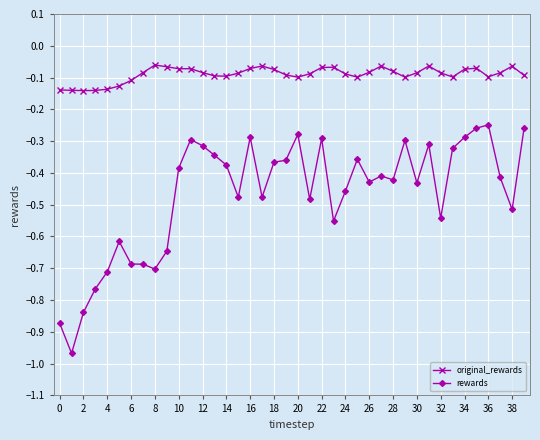

Which series has the largest total across all categories?

original_rewards